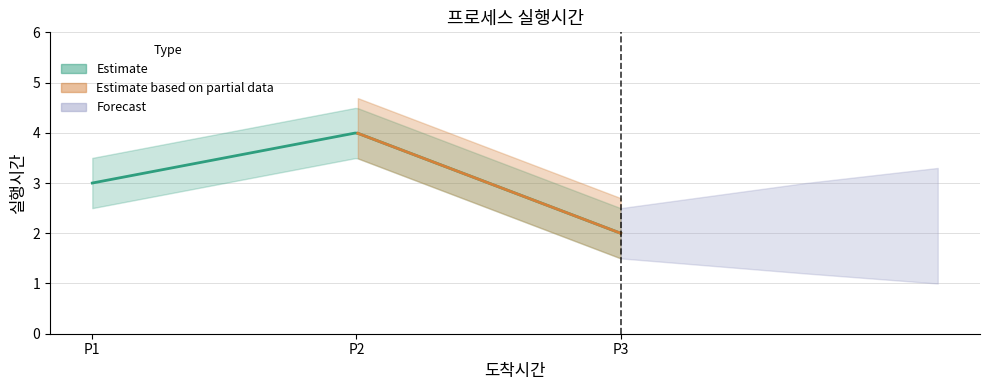

At which category does the chart reach its peak across all series?

P2